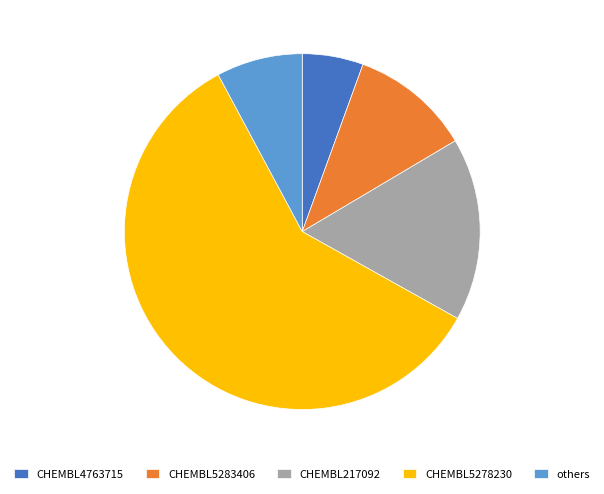

Rank the categories by value from highest to lowest.

CHEMBL5278230, CHEMBL217092, CHEMBL5283406, others, CHEMBL4763715